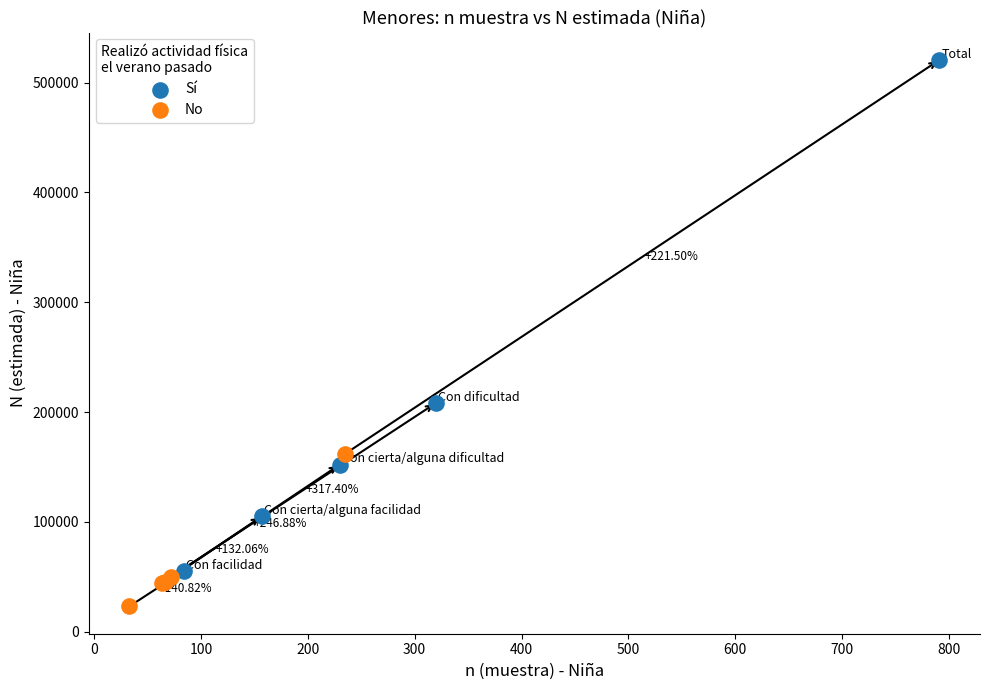

What are all the series names shown in the legend?

Sí, No